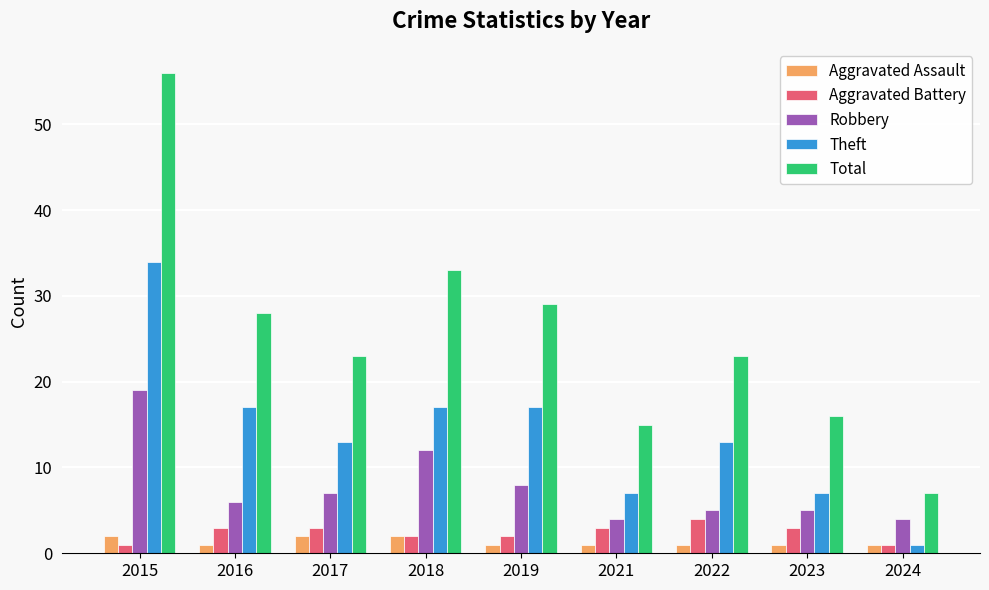

Reading left to right, transcribe all the data shown in this chart.

Aggravated Assault: 2	1	2	2	1	1	1	1	1
Aggravated Battery: 1	3	3	2	2	3	4	3	1
Robbery: 19	6	7	12	8	4	5	5	4
Theft: 34	17	13	17	17	7	13	7	1
Total: 56	28	23	33	29	15	23	16	7